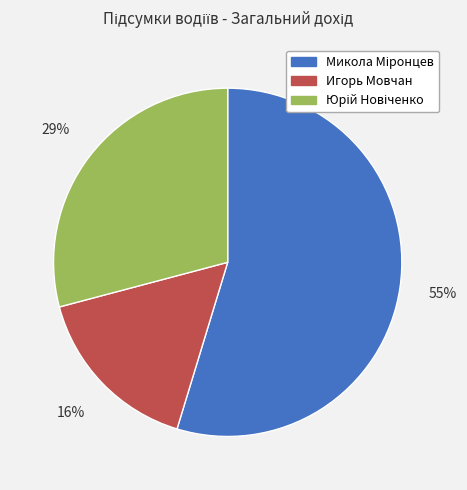

Does any single category account for the majority?

Yes